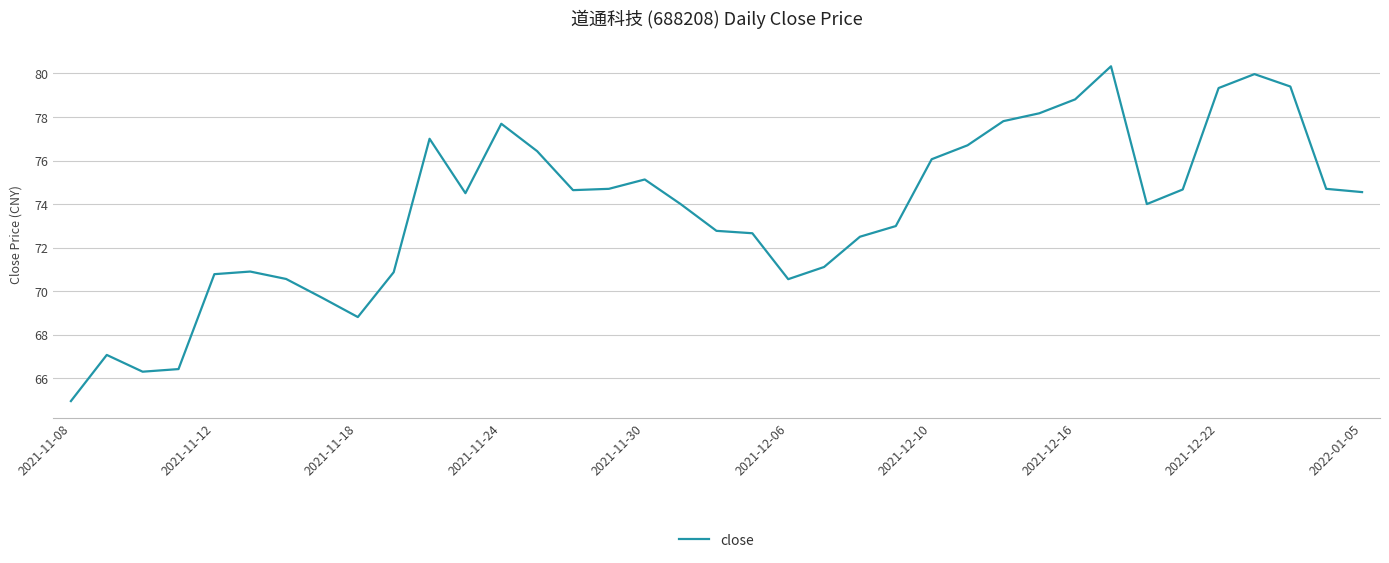

What is the maximum value shown in the chart?

80.3